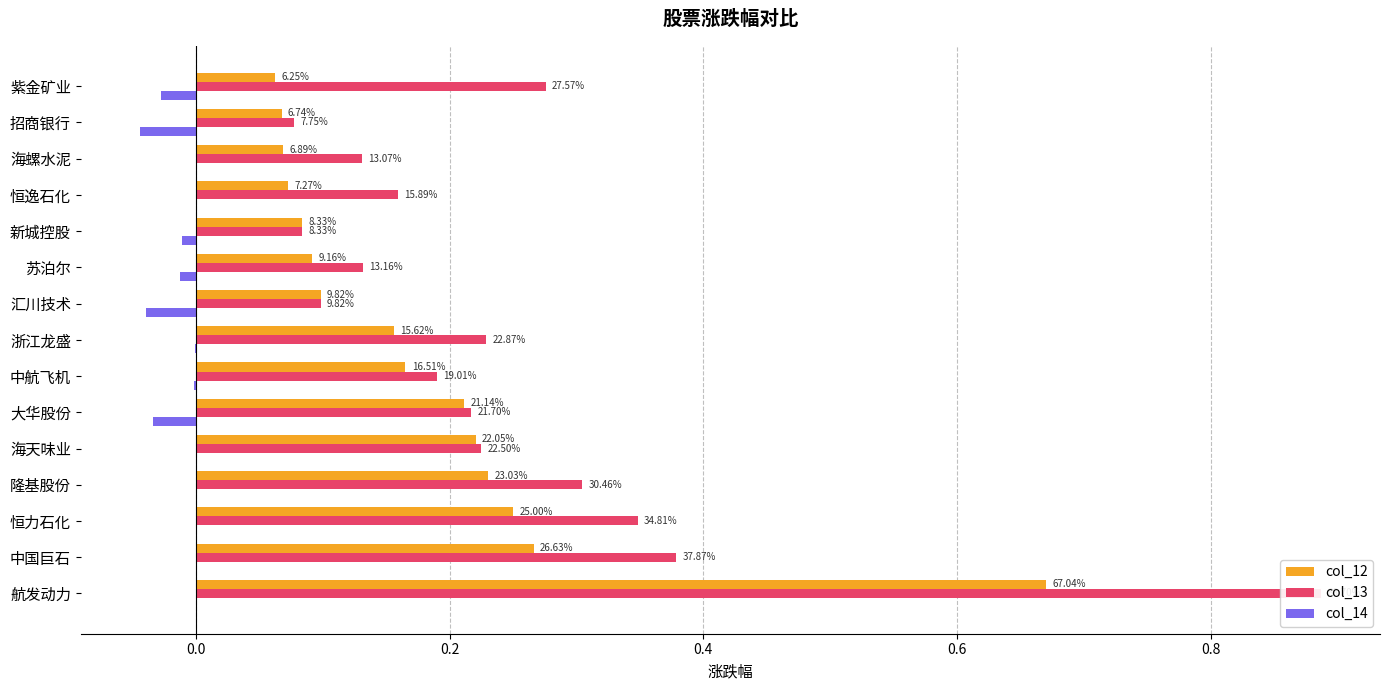

Count the number of data series in this chart.

3